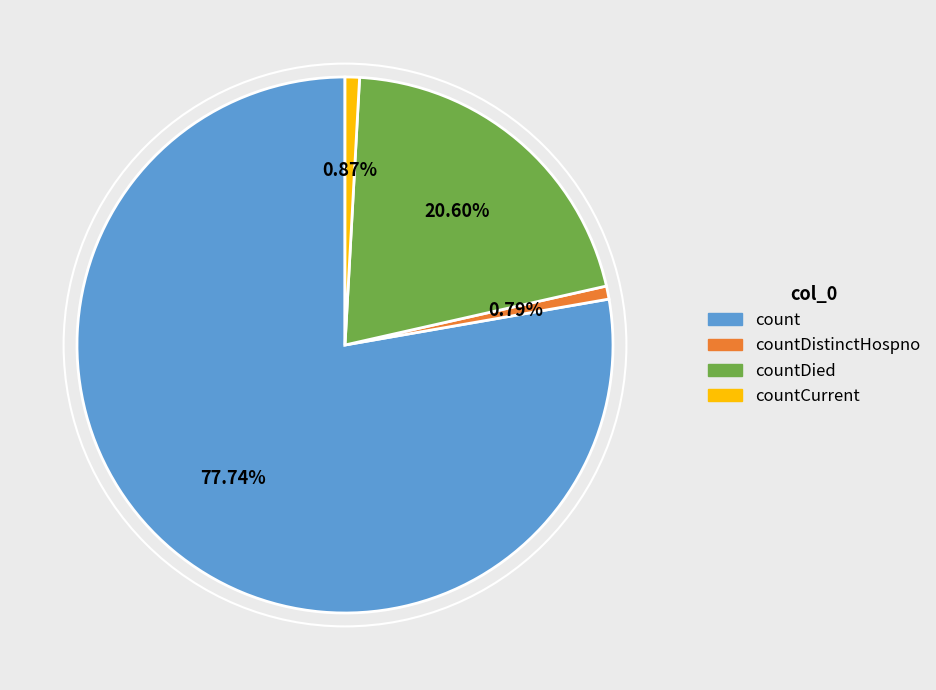

To the nearest percent, what is the average slice percentage?

25%